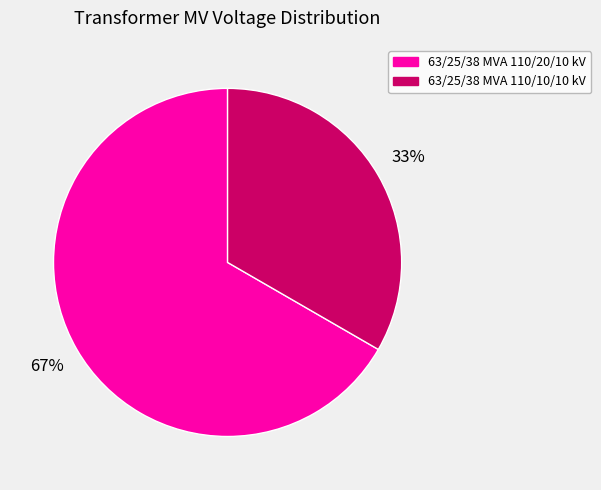

To the nearest percent, what percentage of the pie is 63/25/38 MVA 110/10/10 kV?

33%